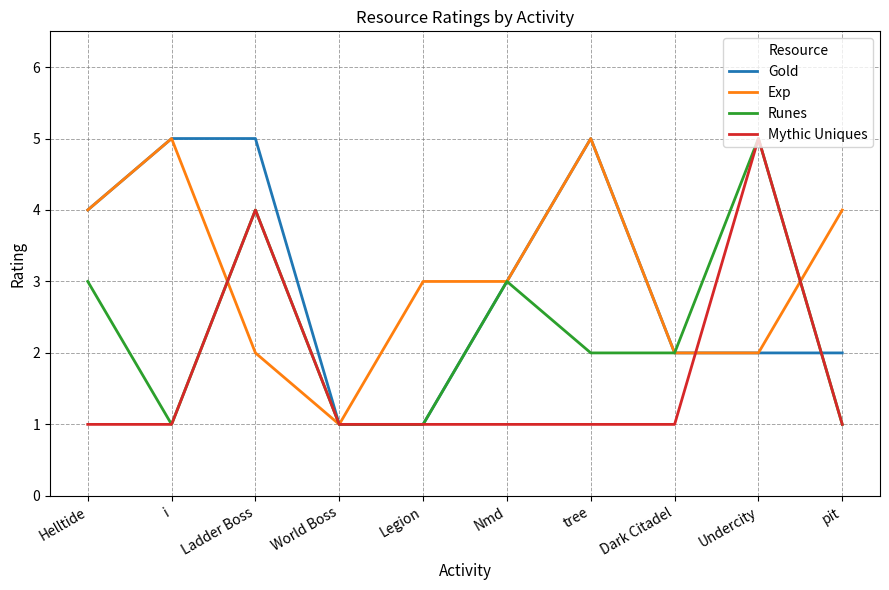

After their last crossing, which series has the higher values: Exp or Runes?

Exp